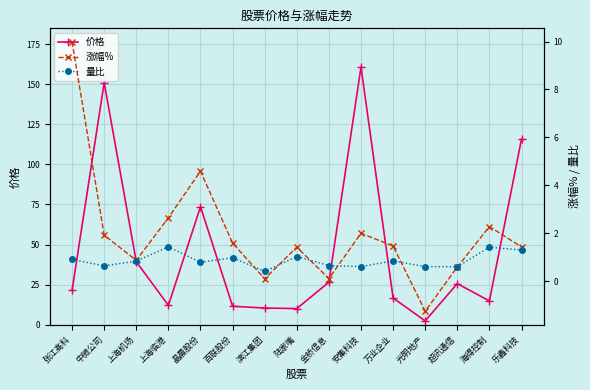

Where is 价格 nearest to the value 81?

晶晨股份